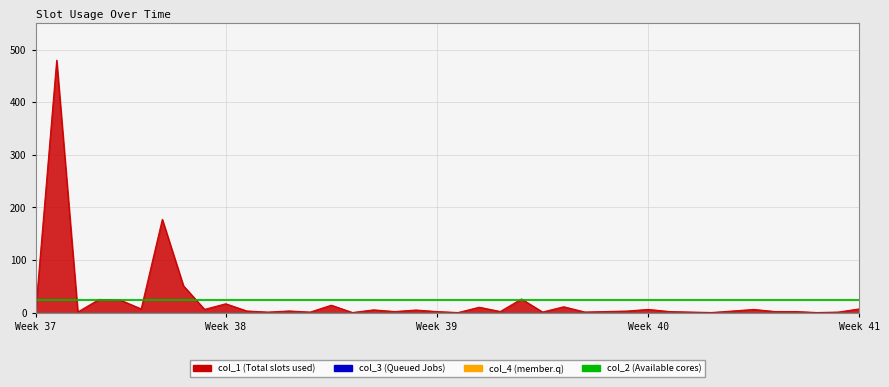

Is the value of col_3 at 8 greater than the value of col_4 at 35?

No